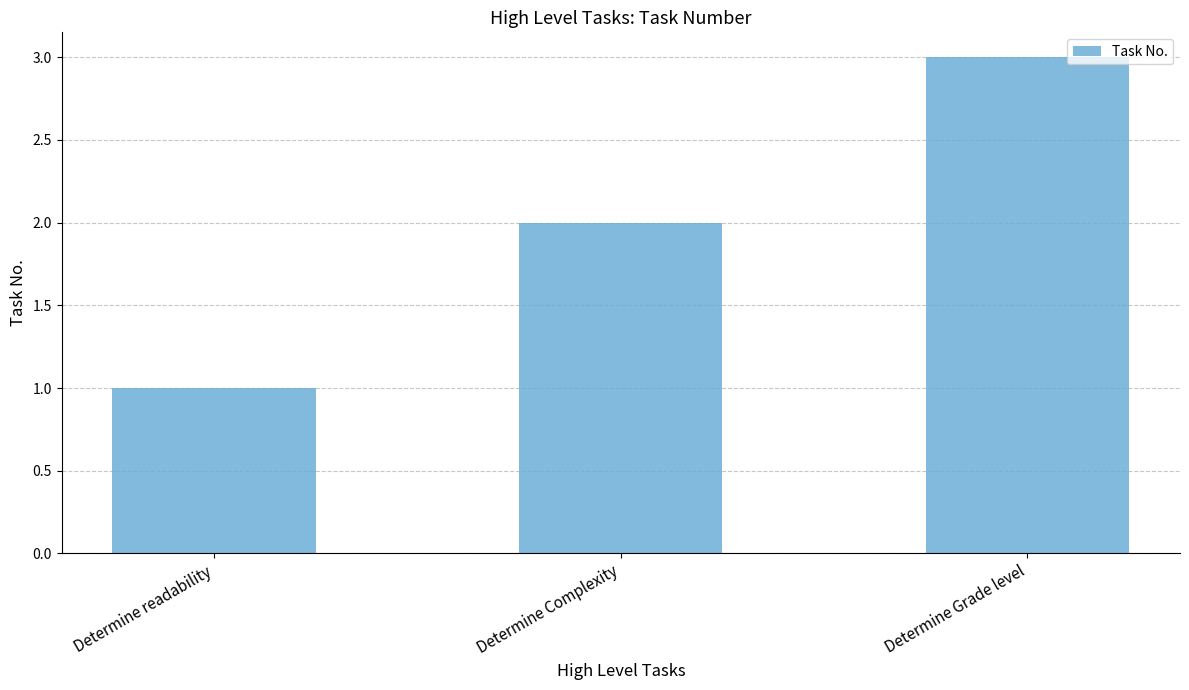

Reading left to right, extract all data points from this chart.

1	2	3